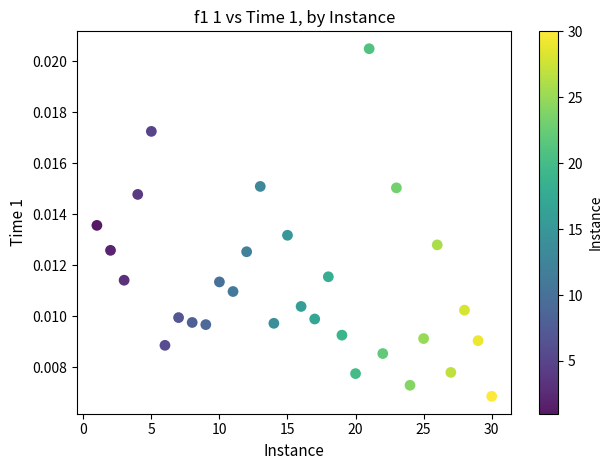

What is the range of X values (max minus min)?

29.0